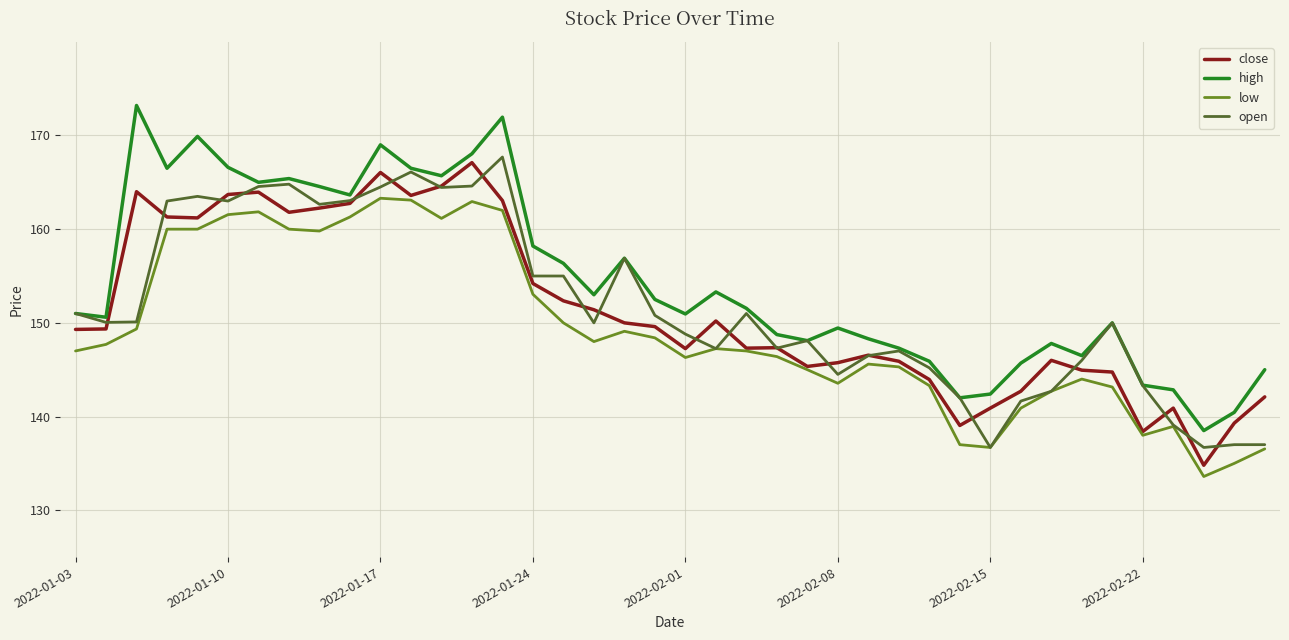

True or false: high and low intersect in this chart.

False